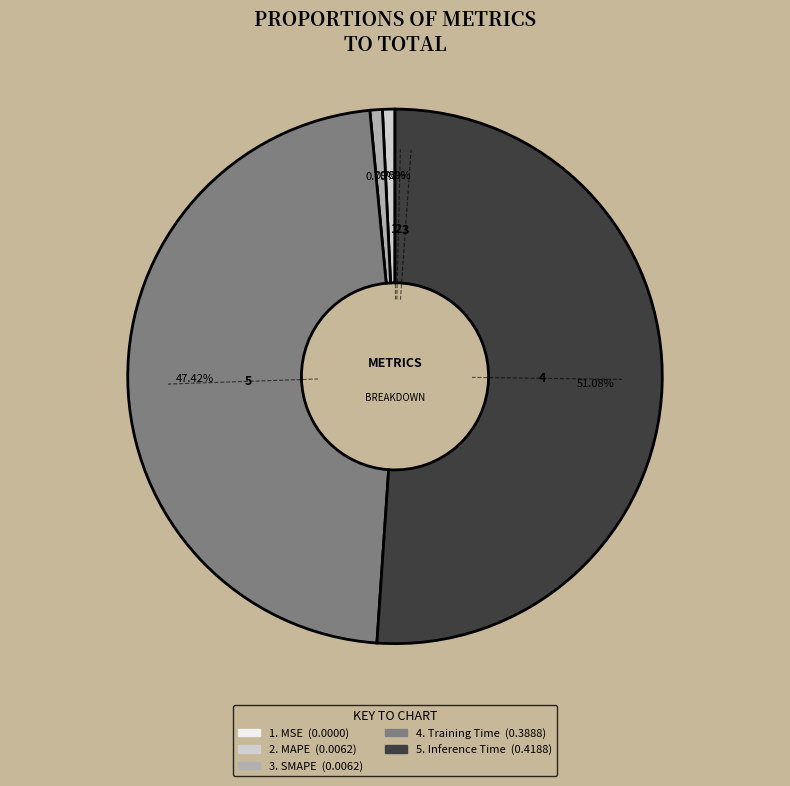

What is the smallest slice in the pie chart?

MSE